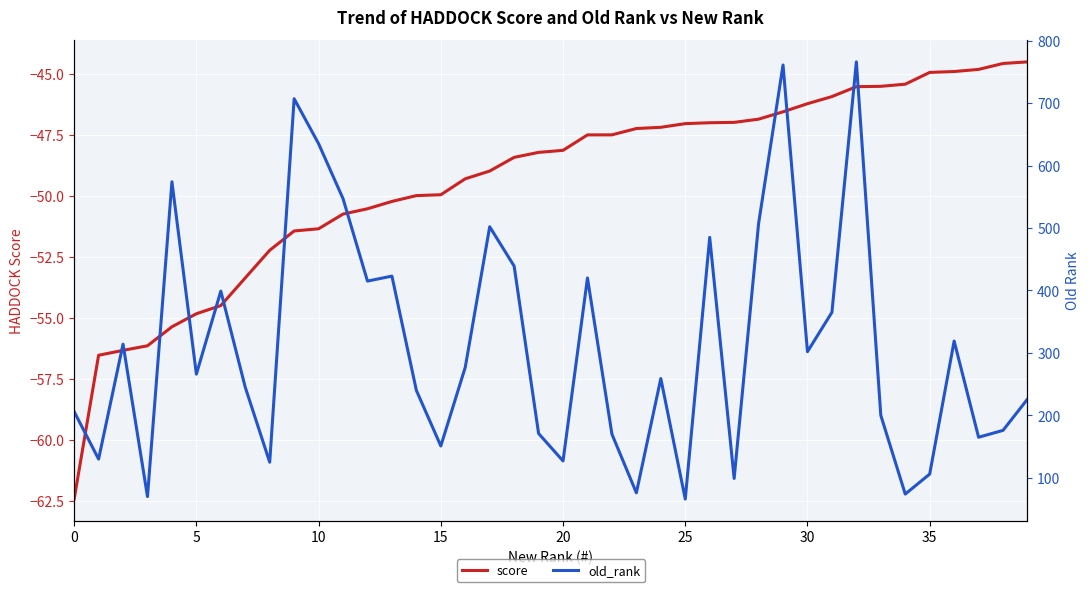

How many lines are shown in the chart?

2